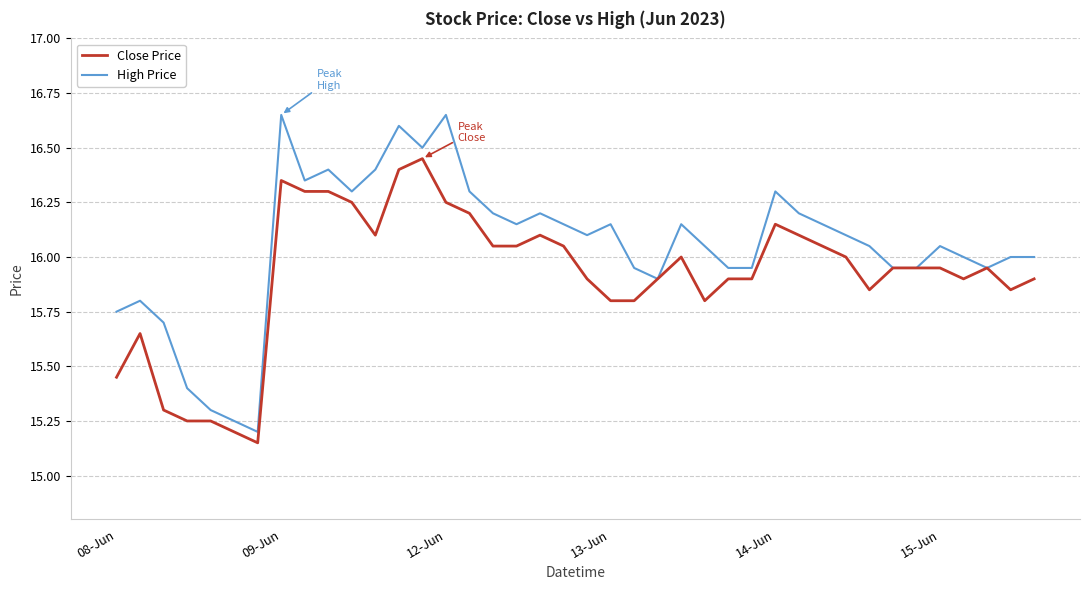

Count the number of categories in the chart.

40